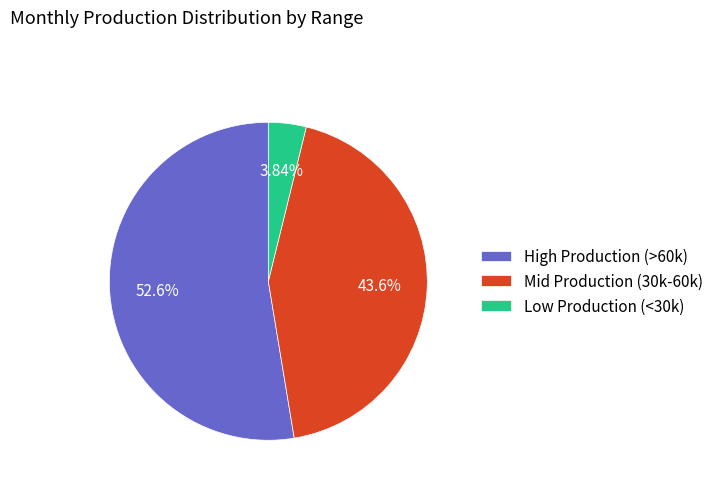

Is the sum of Mid Production (30k-60k) and High Production (>60k) greater than half?

Yes